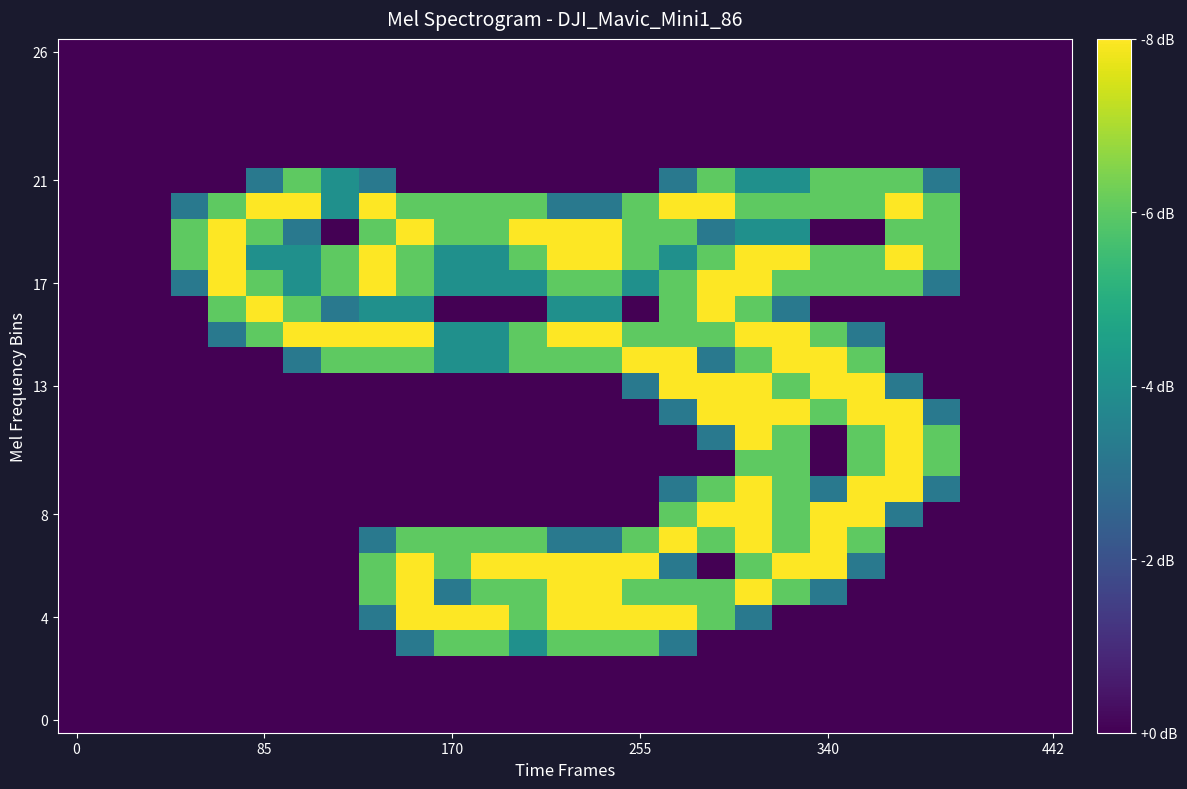

What is the maximum value shown in the chart?

2.0